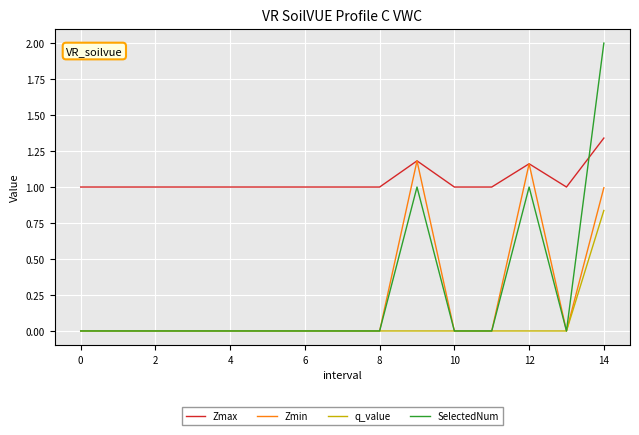

Which series has the largest total across all categories?

Zmax